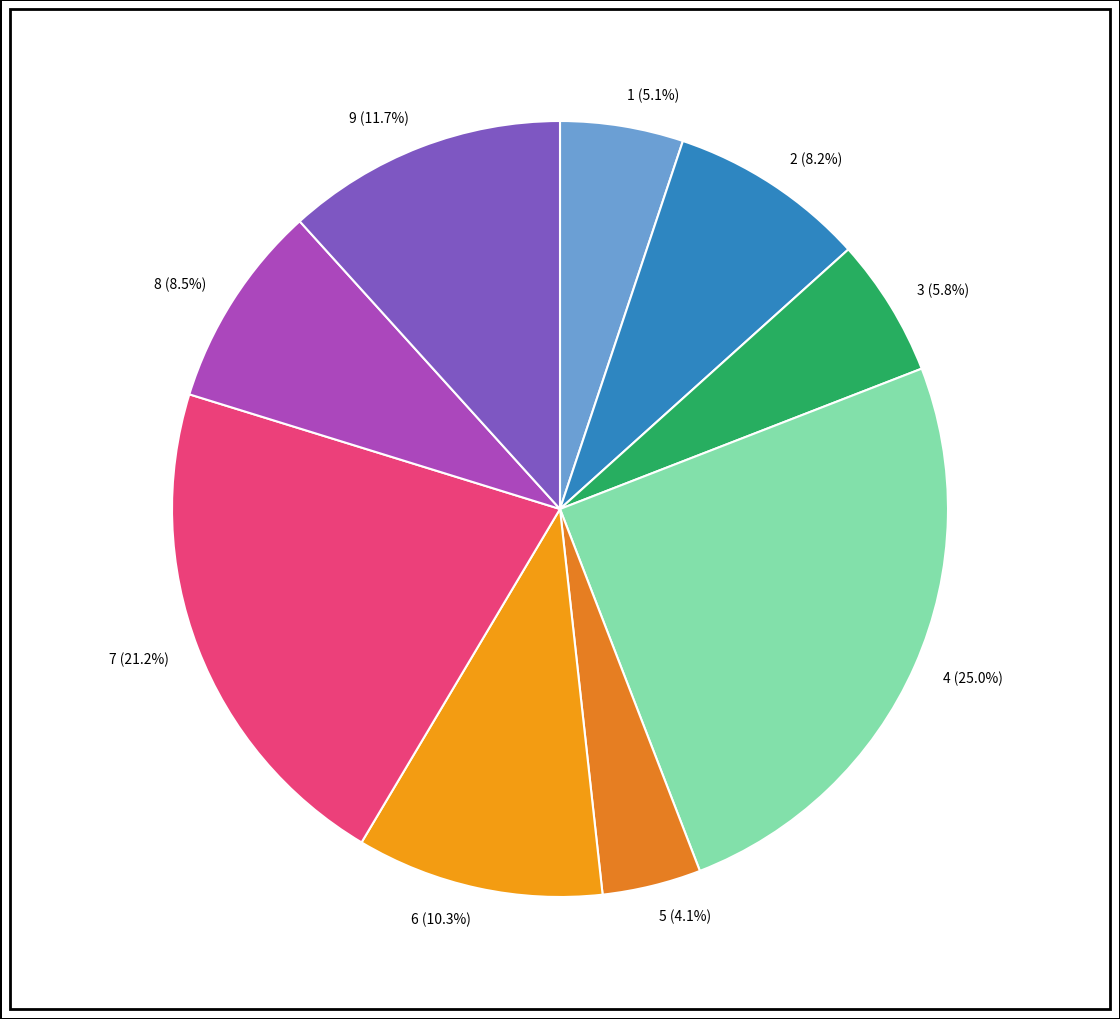

To the nearest percent, what is the average slice percentage?

11%